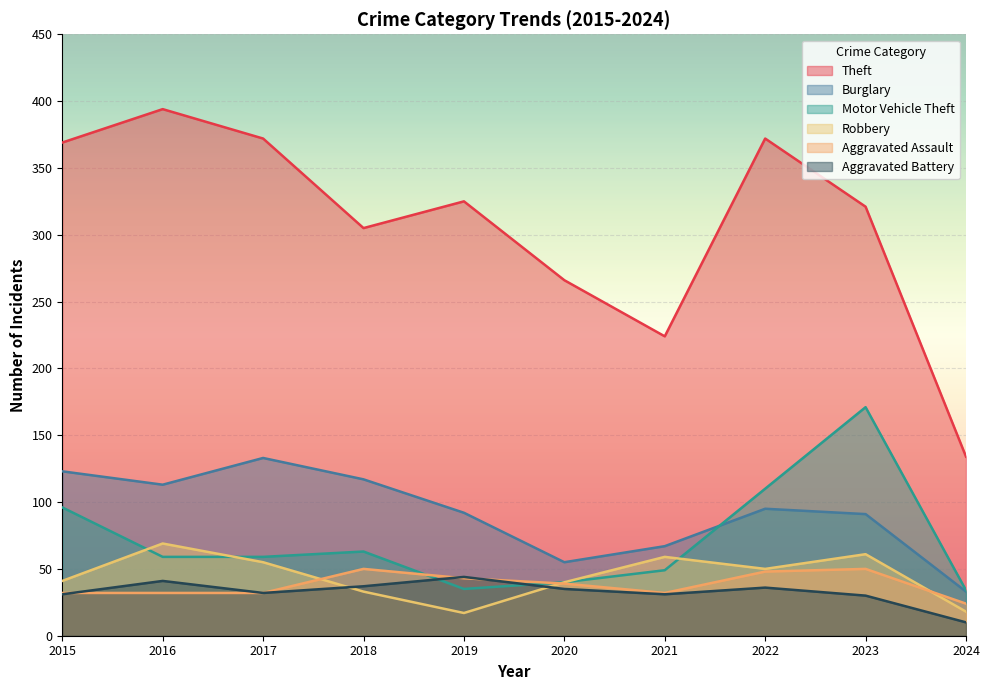

Rank the categories by Theft value from highest to lowest.

2016, 2017, 2022, 2015, 2019, 2023, 2018, 2020, 2021, 2024